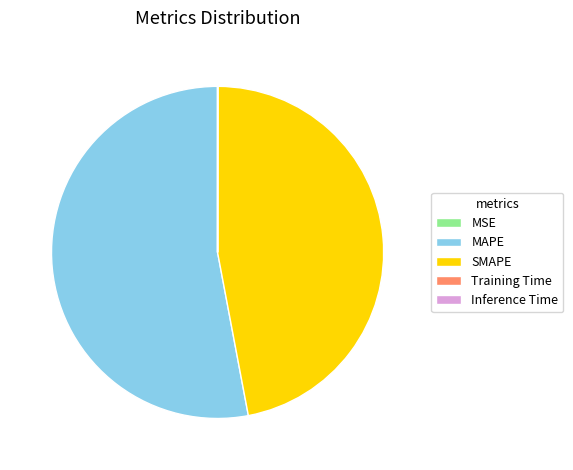

True or false: MAPE accounts for 53% of the total.

True